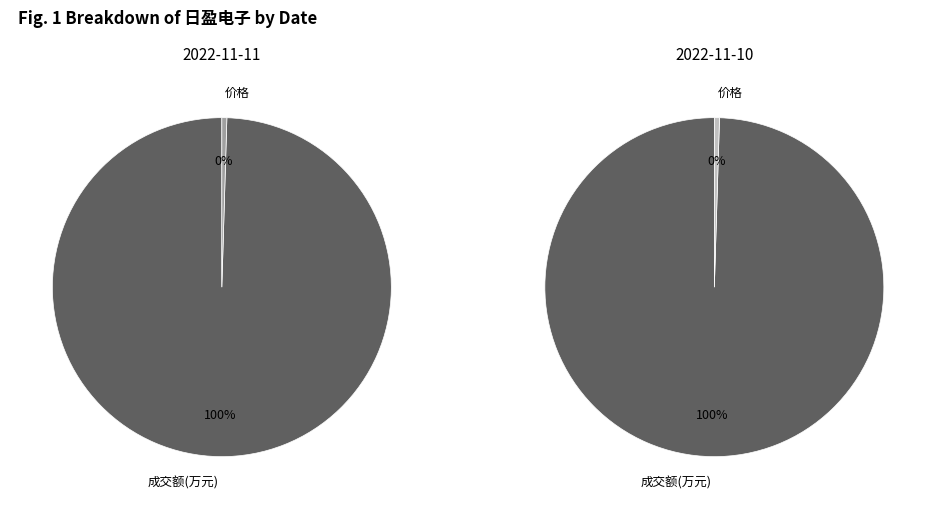

What is the smallest slice in the pie chart?

价格